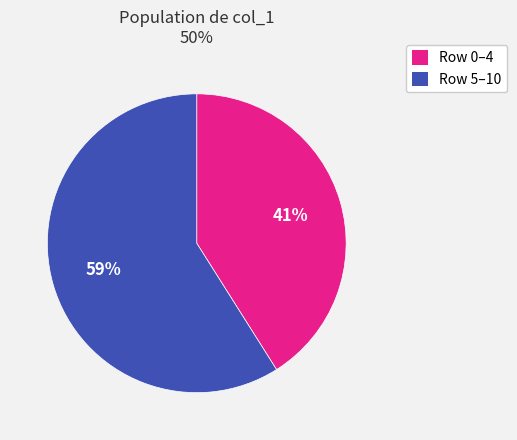

Is there any slice that represents more than half of the pie?

Yes